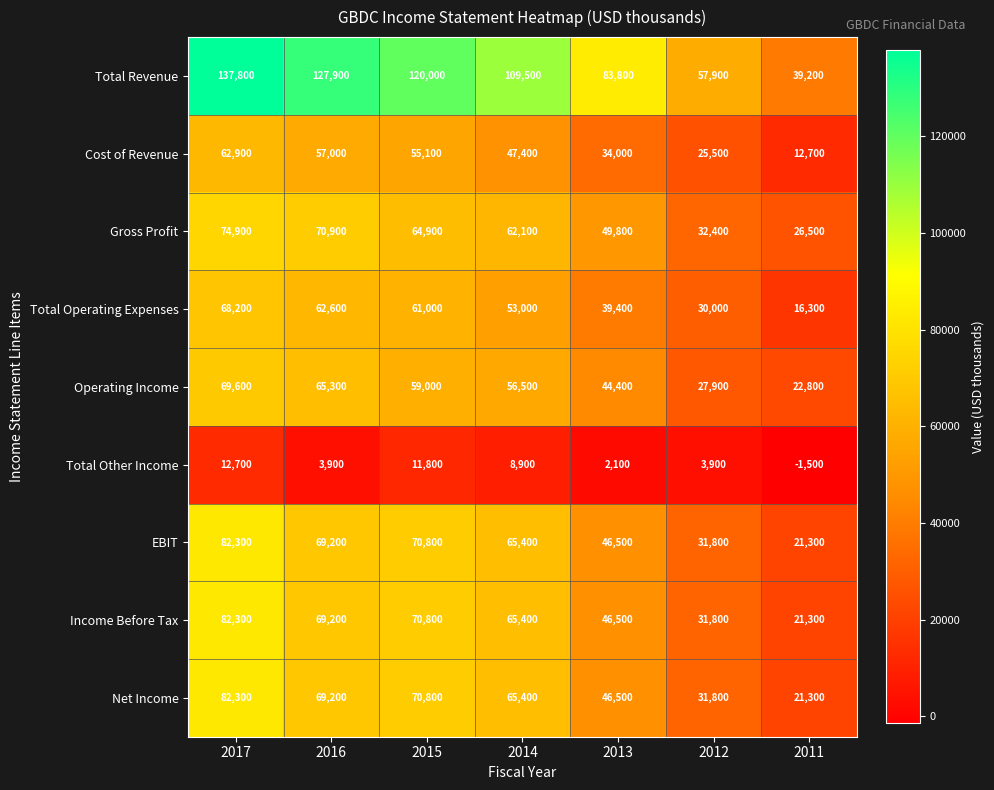

Which series changed the most between 2017 and 2011?

Total Revenue